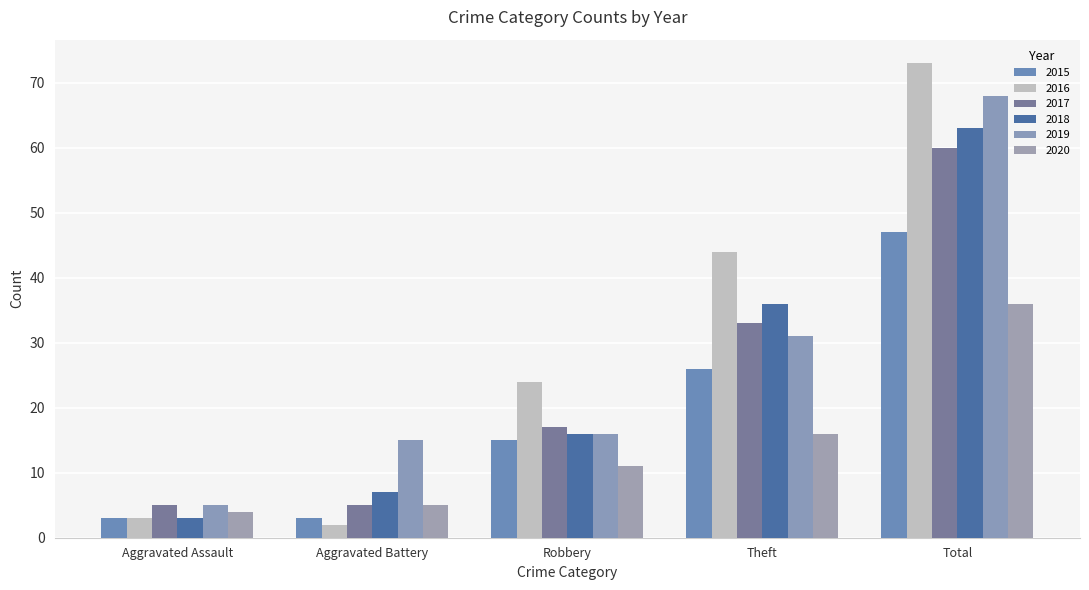

Rank the series by their maximum value, from highest to lowest.

2016, 2019, 2018, 2017, 2015, 2020